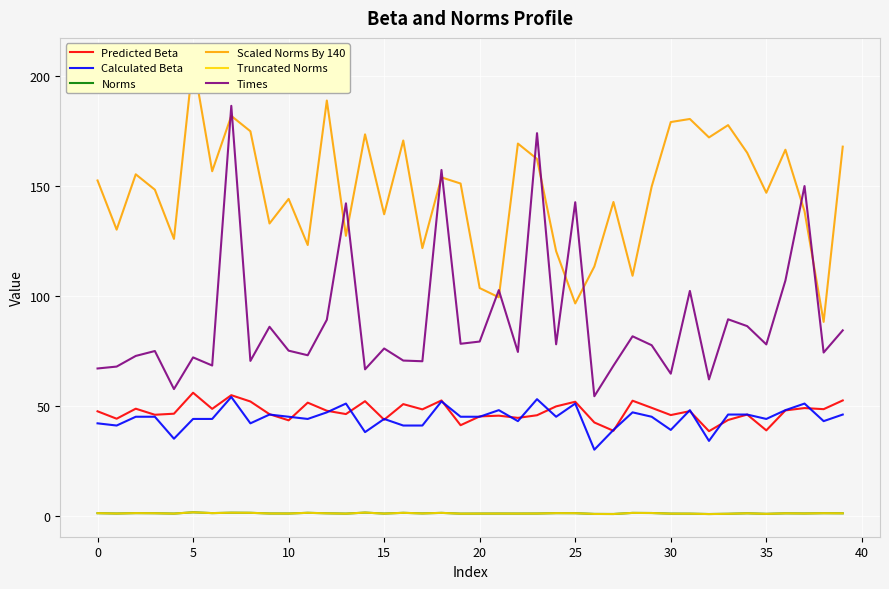

What is the minimum value shown in the chart?

0.7